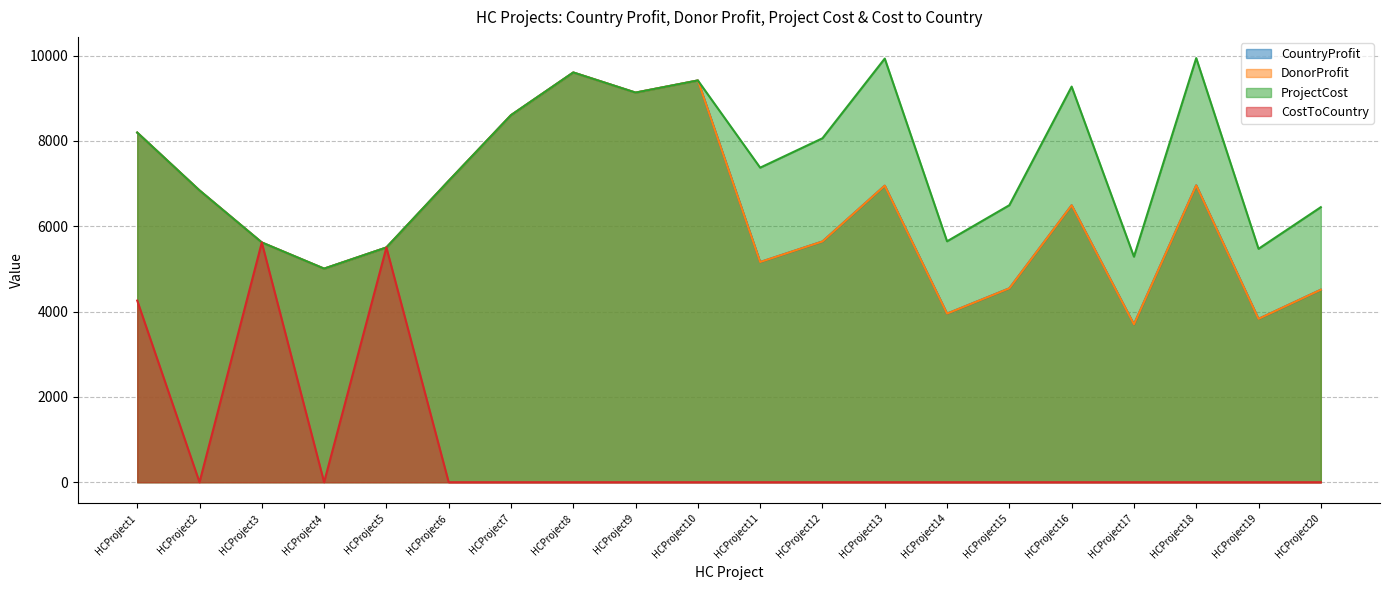

What is the difference between the CostToCountry values at HCProject3 and HCProject10?

5619